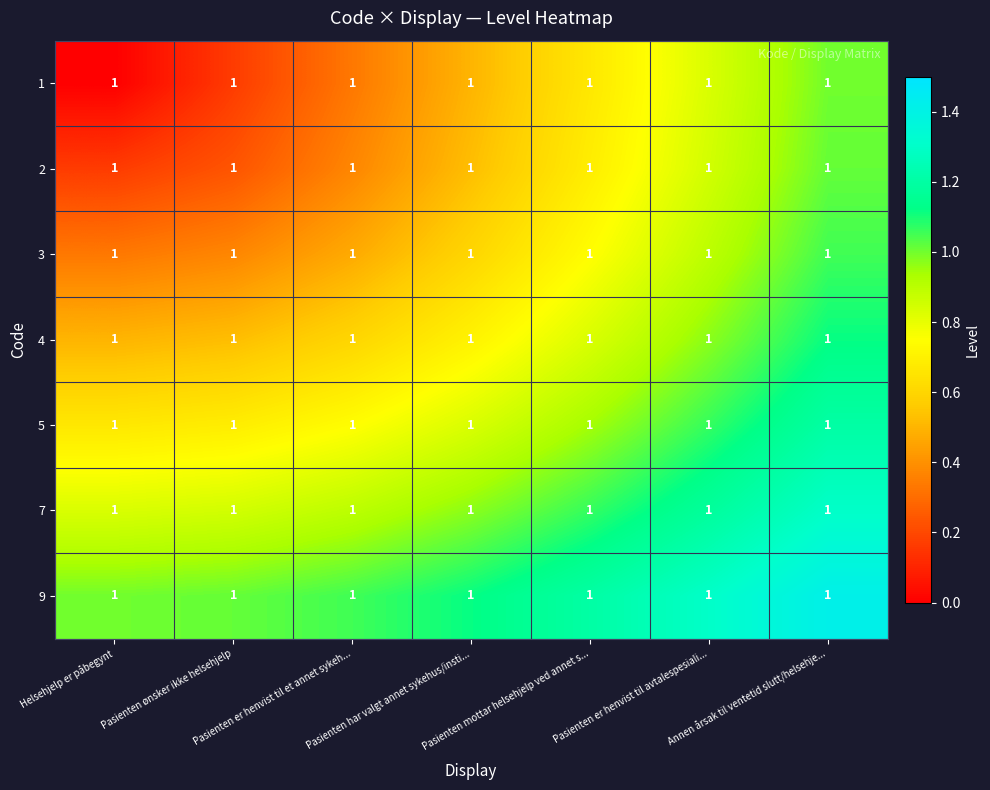

Between Pasienten er henvist til et annet sykeh... and Pasienten er henvist til avtalespesiali..., which is larger?

Pasienten er henvist til avtalespesiali...